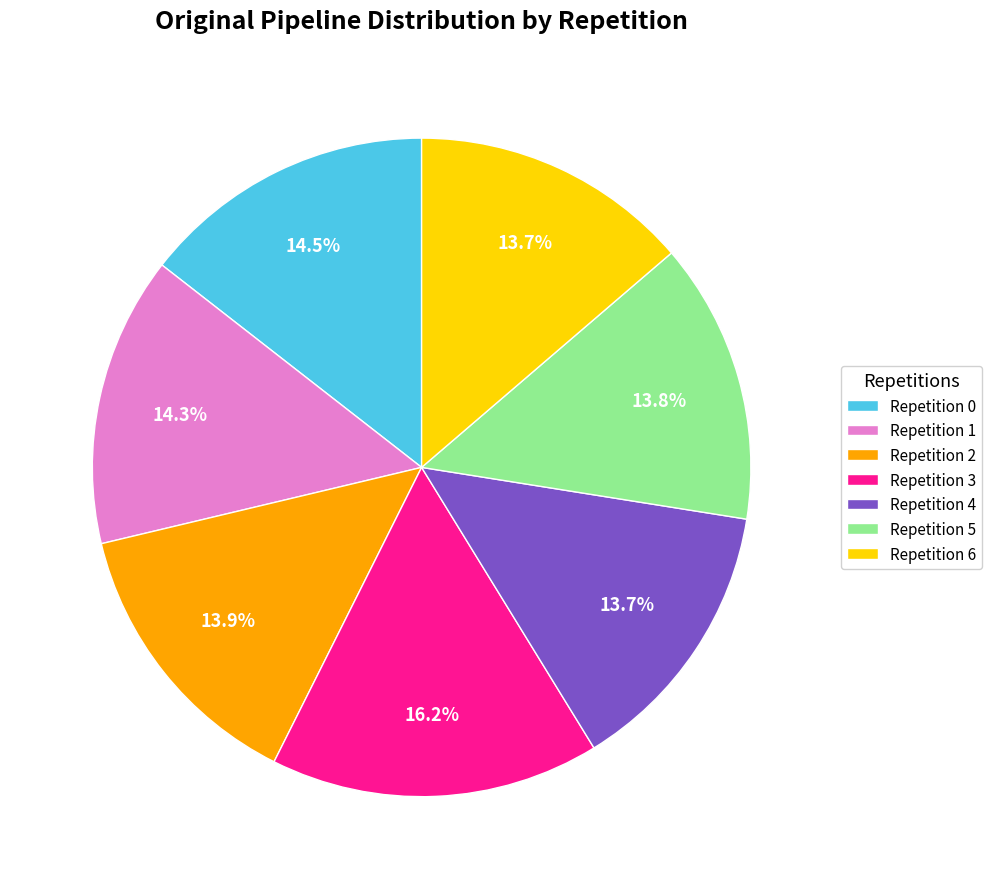

To the nearest percent, what is the average slice percentage?

14%